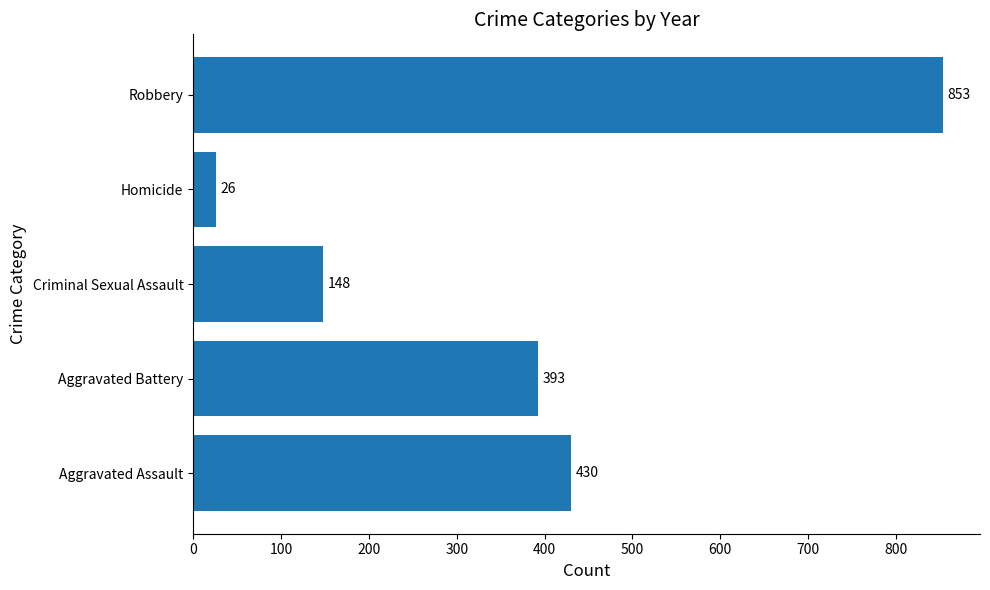

How many bars are there in total?

5